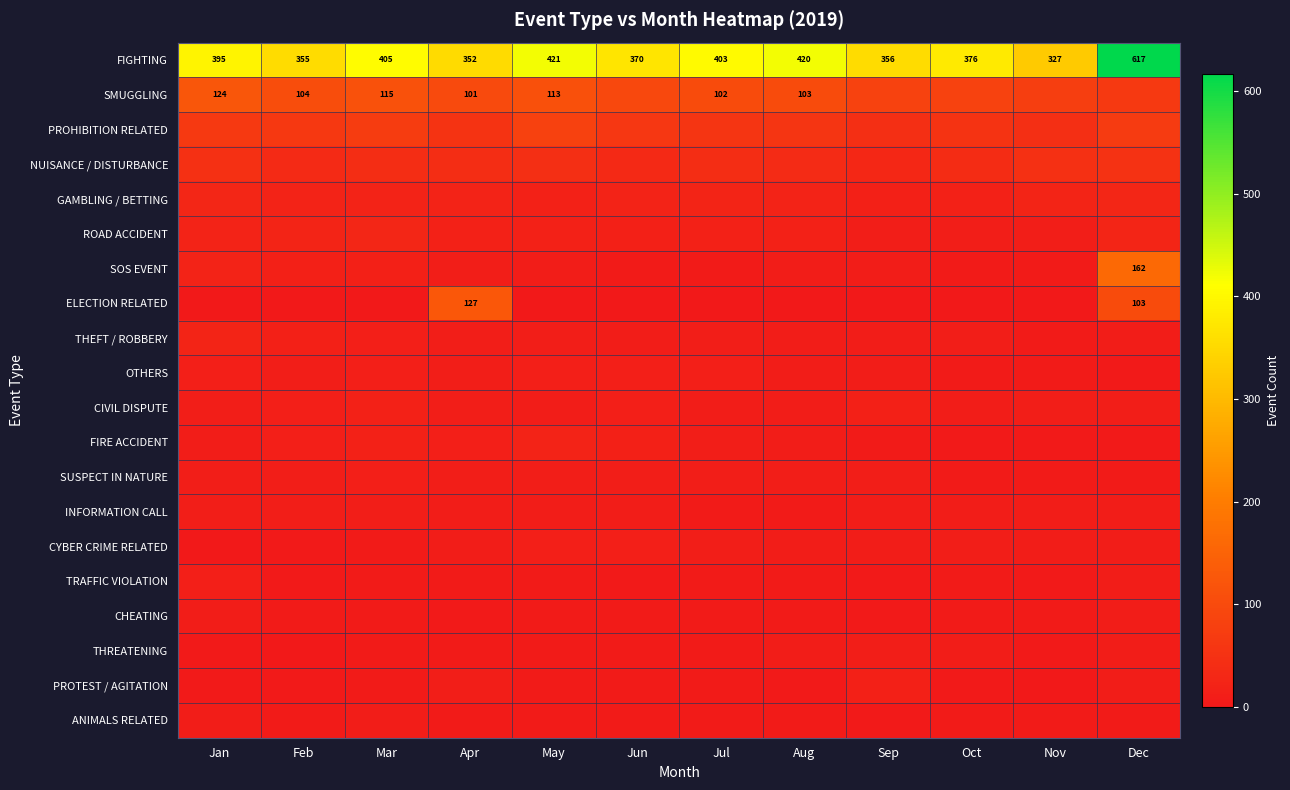

What is the difference between the maximum and second lowest values in the ELECTION RELATED series?

127